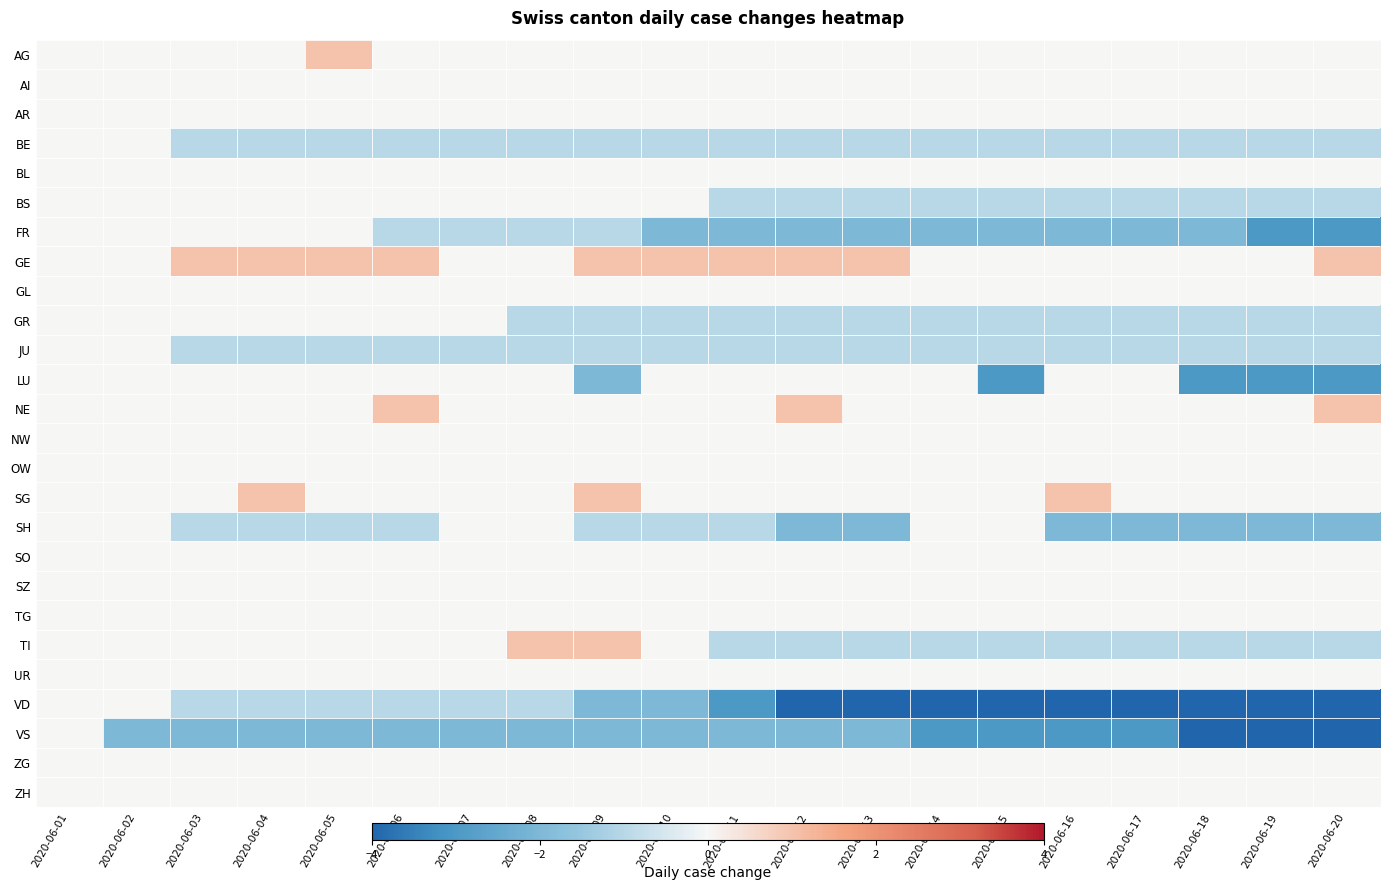

Which series has the largest total across all categories?

GE